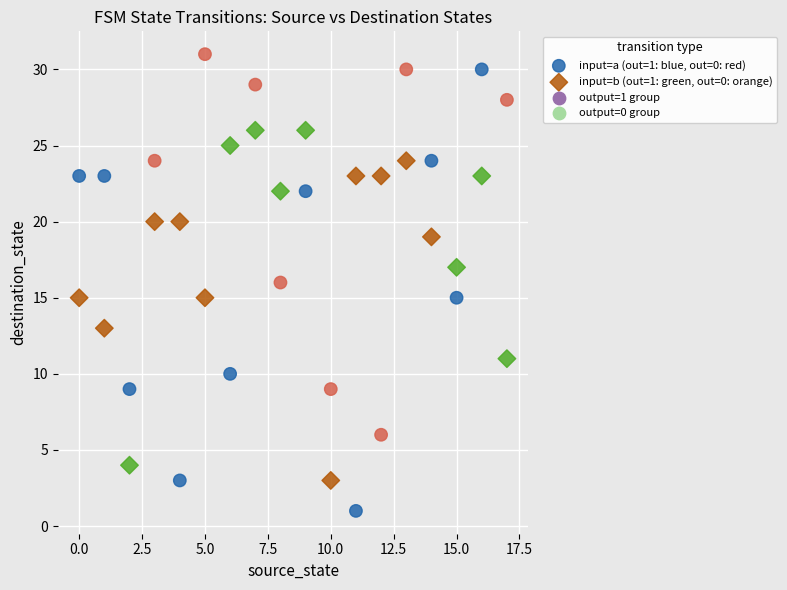

Which series has the largest Y range (max minus min)?

input=a (out=1: blue, out=0: red)